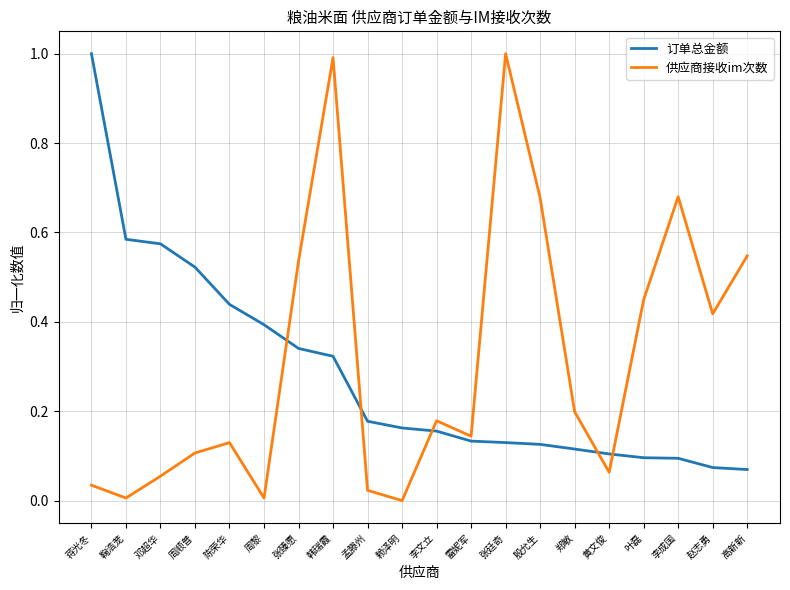

At which label does 订单总金额 reach its peak?

蒋光冬